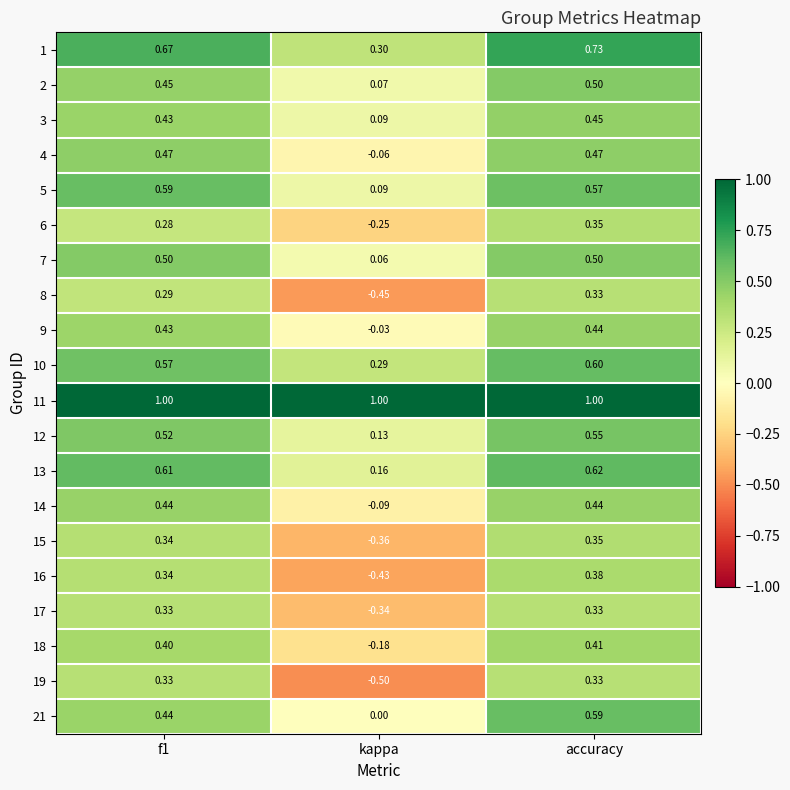

At which label is 7 closest to 0?

kappa